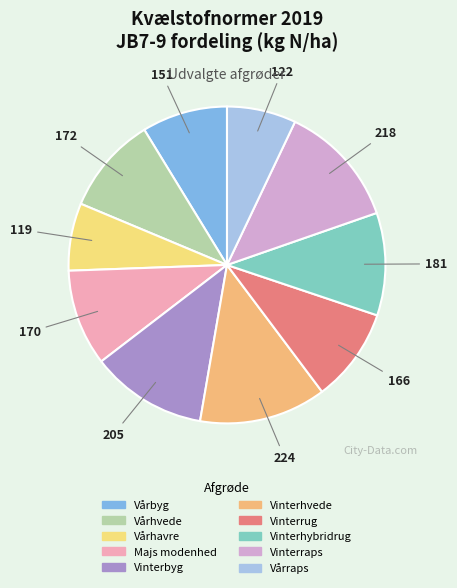

What percentage is the Majs modenhed slice, to the nearest percent?

10%